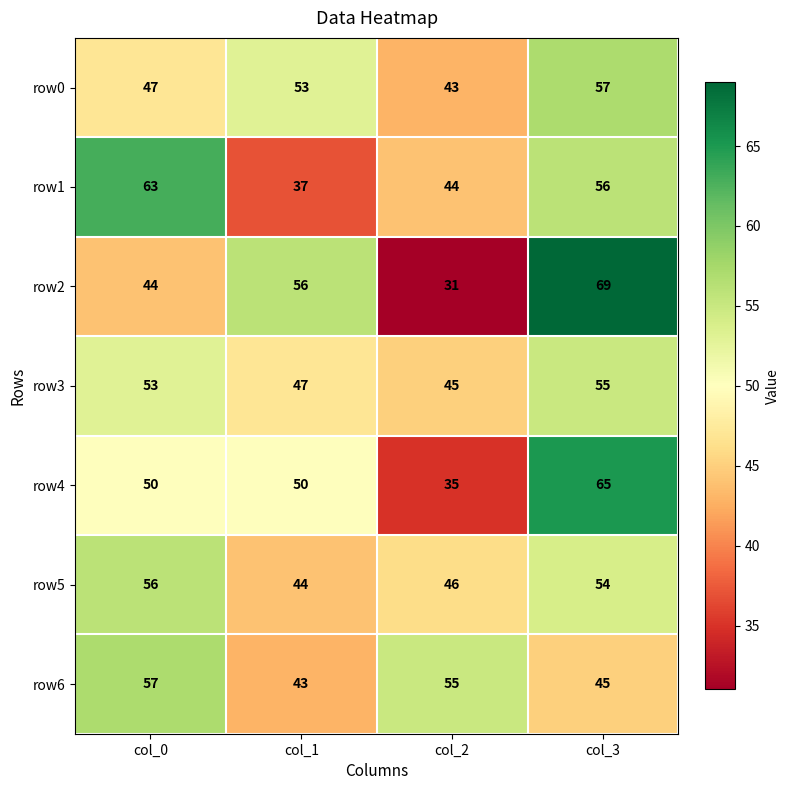

Reading right to left, transcribe all the data shown in this chart.

row0: col_3=57	col_2=43	col_1=53	col_0=47
row1: col_3=56	col_2=44	col_1=37	col_0=63
row2: col_3=69	col_2=31	col_1=56	col_0=44
row3: col_3=55	col_2=45	col_1=47	col_0=53
row4: col_3=65	col_2=35	col_1=50	col_0=50
row5: col_3=54	col_2=46	col_1=44	col_0=56
row6: col_3=45	col_2=55	col_1=43	col_0=57